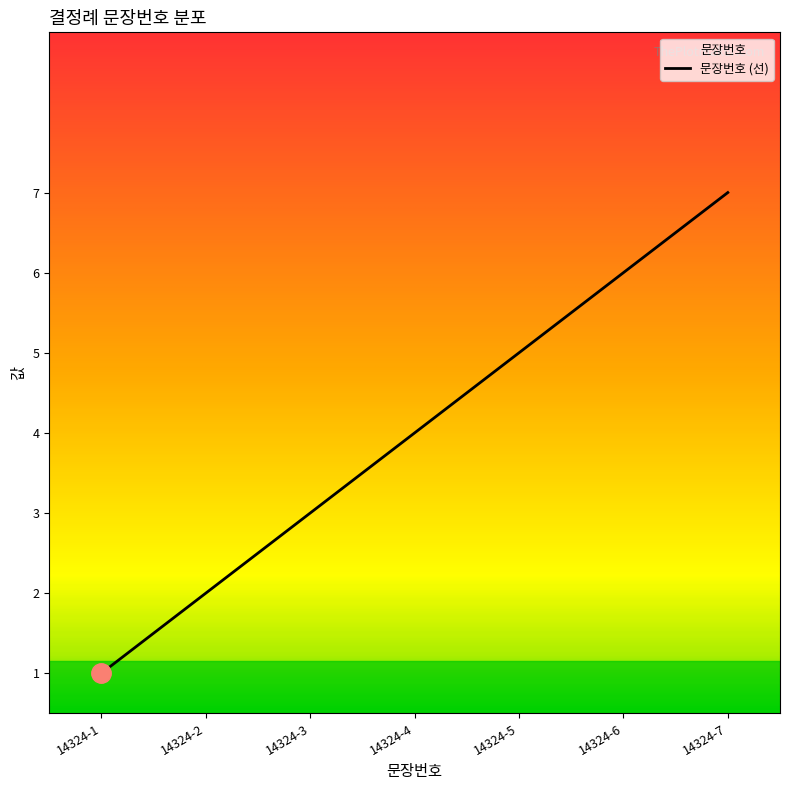

At which label does the data first exceed 4?

14324-5